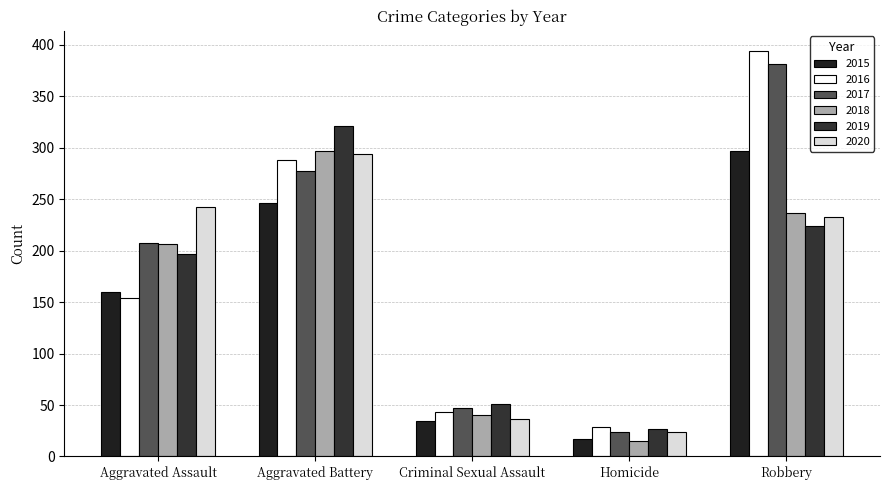

Which series has the widest spread of values?

2016